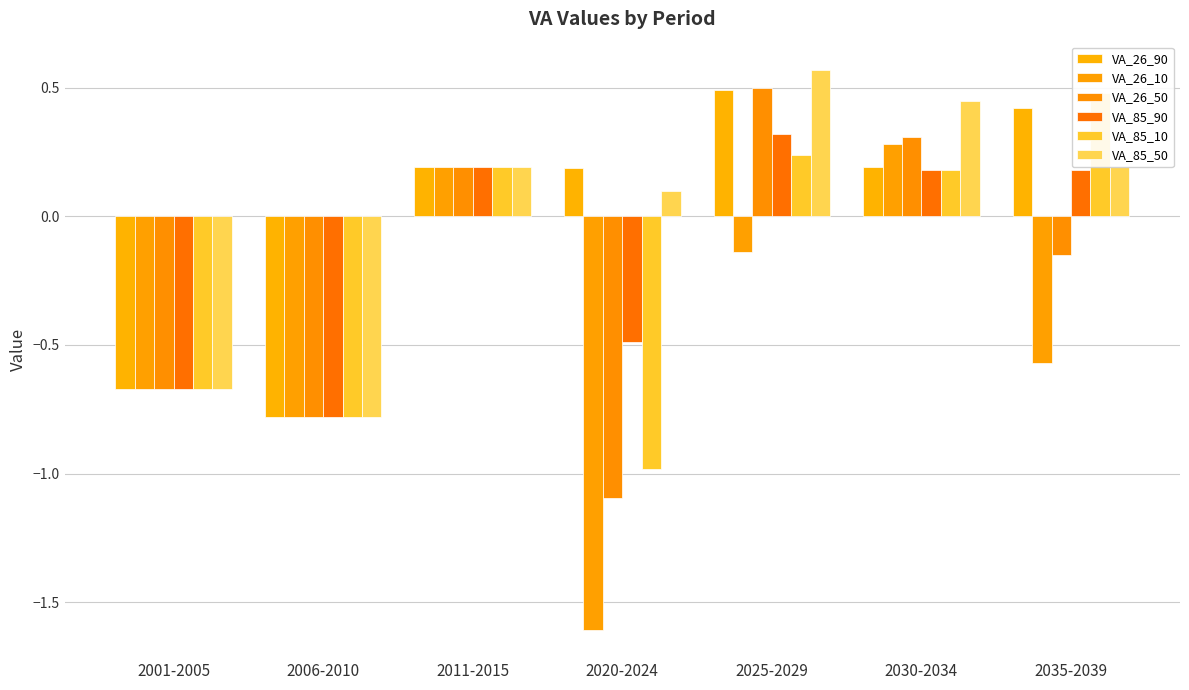

What is the greatest value displayed?

0.6